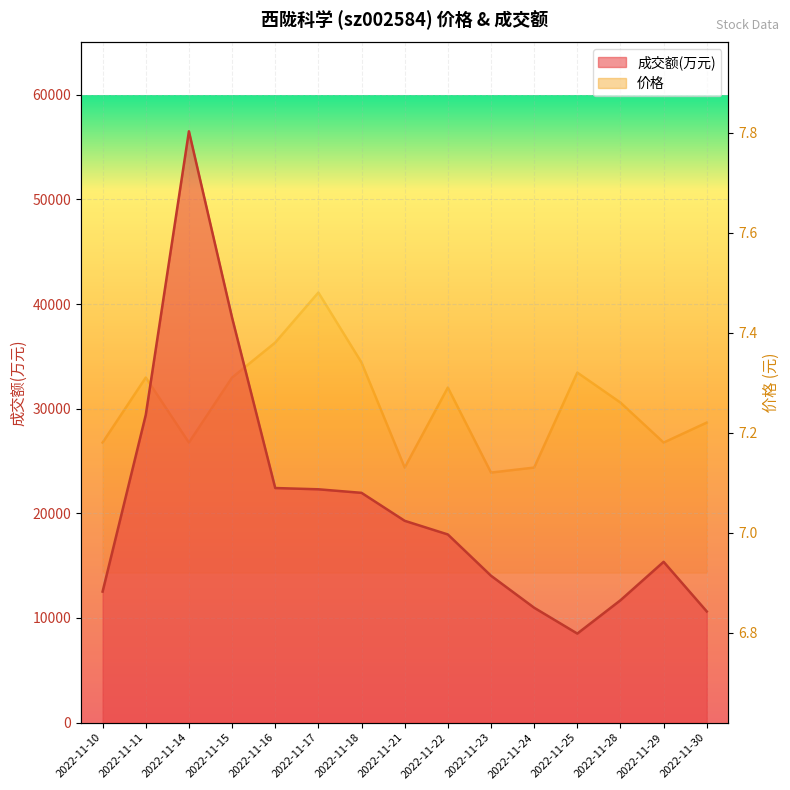

How many series are shown in this chart?

2